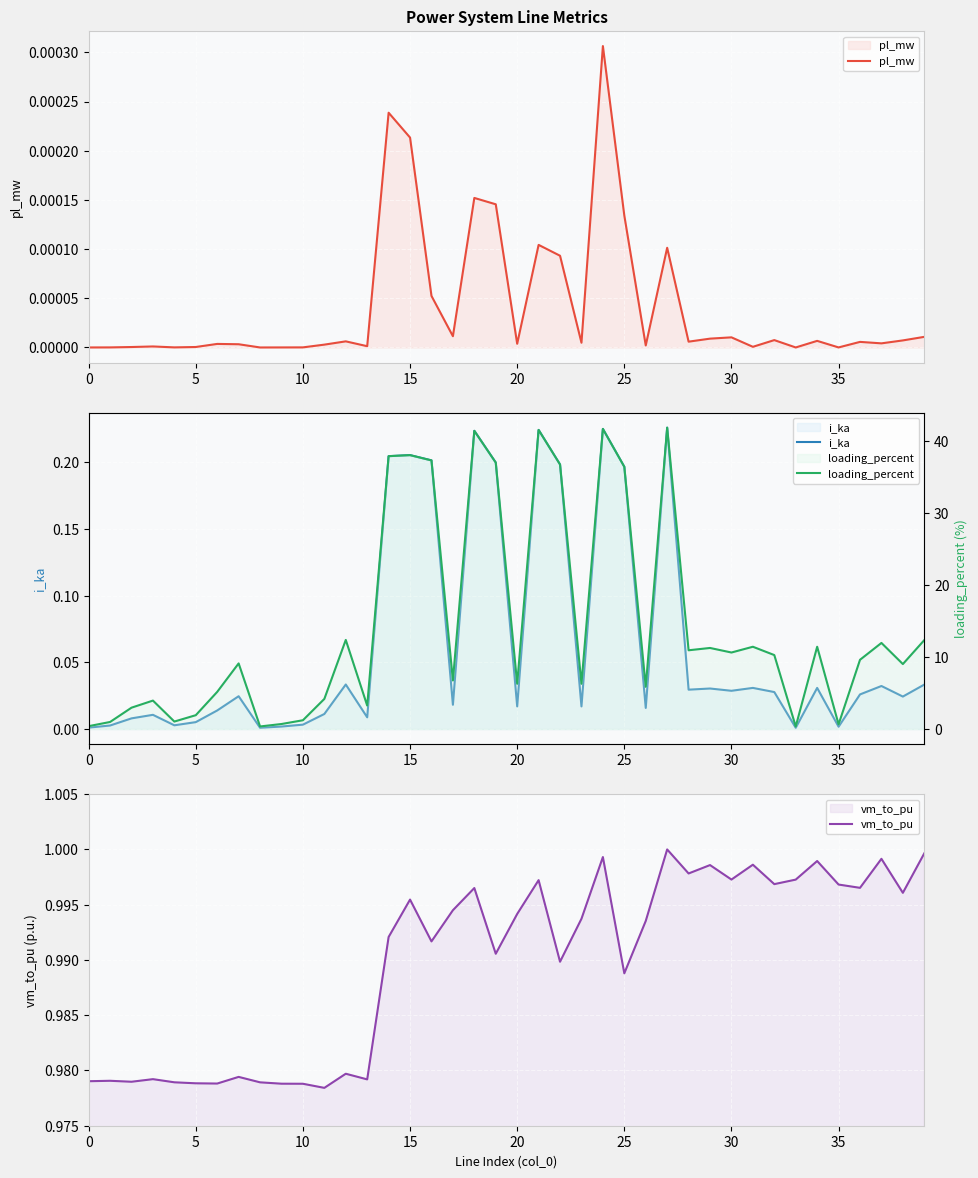

Rank the series by their maximum value, from lowest to highest.

pl_mw, i_ka, vm_to_pu, loading_percent